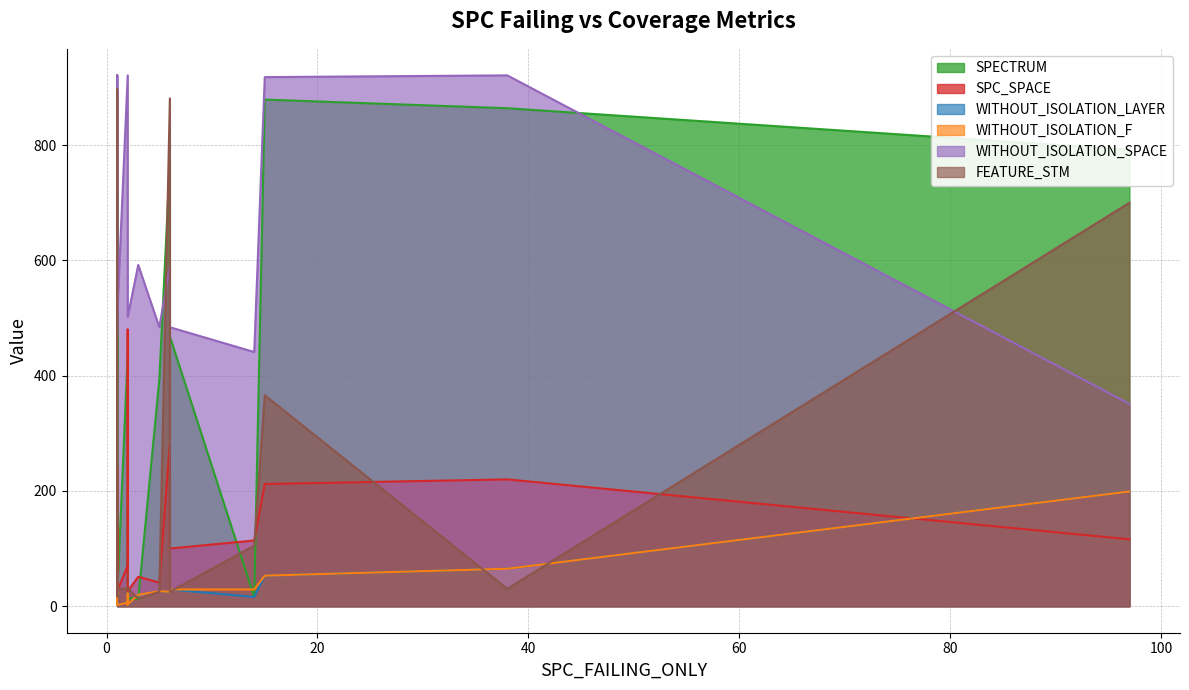

In WITHOUT_ISOLATION_LAYER, how many points are lower than both neighbors (excluding endpoints)?

6